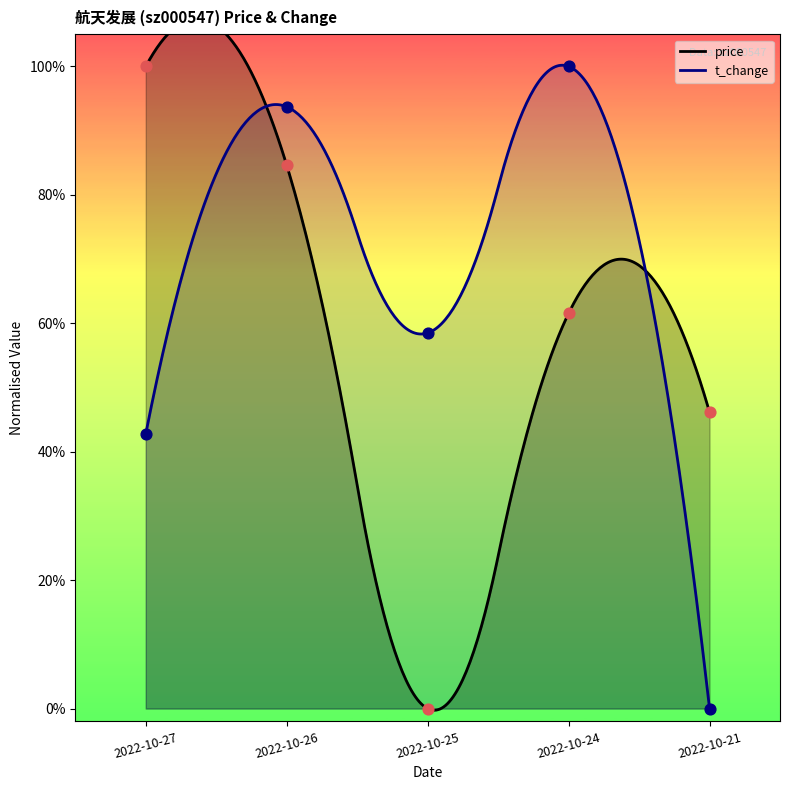

Which series has the largest total across all categories?

t_change